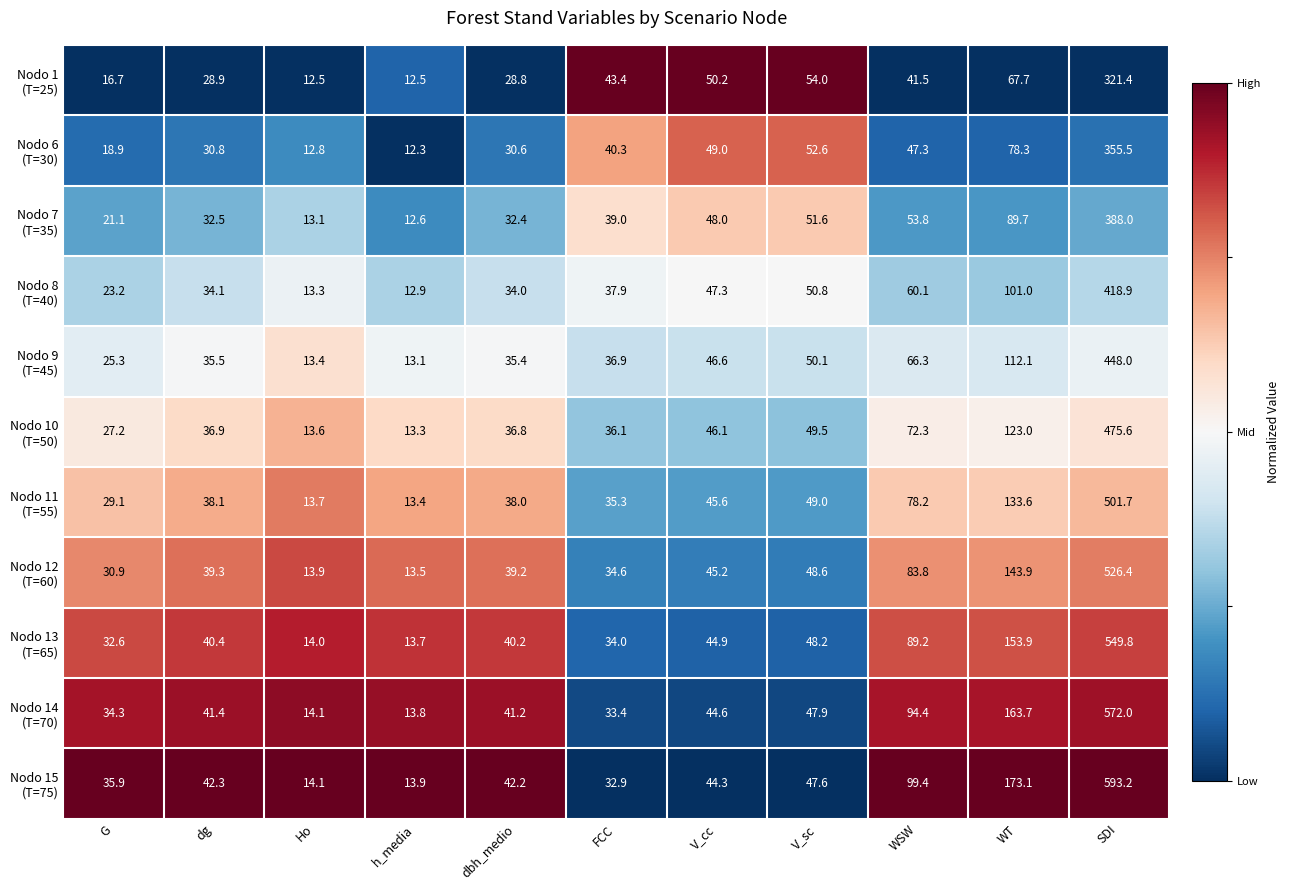

What is the difference between the highest and lowest values at SDI?

271.8